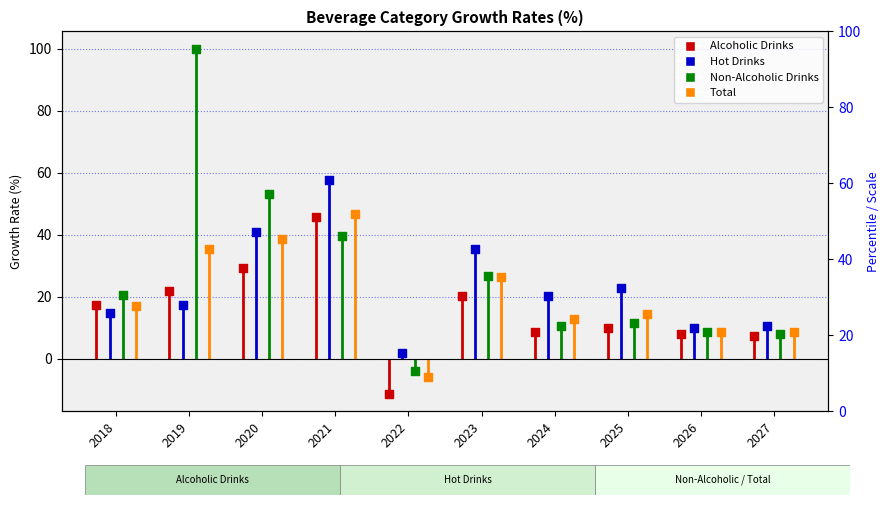

At which category is the sum across all series the highest?

2021